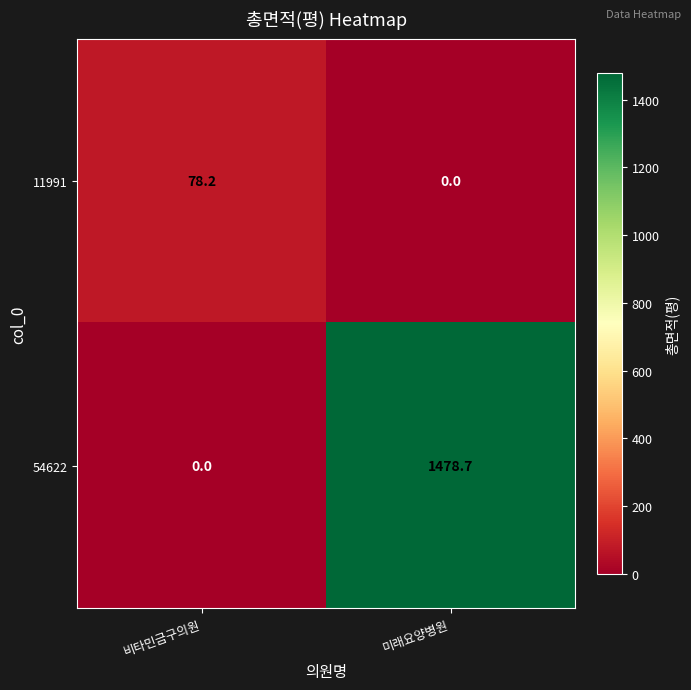

Which series has the largest total across all categories?

54622